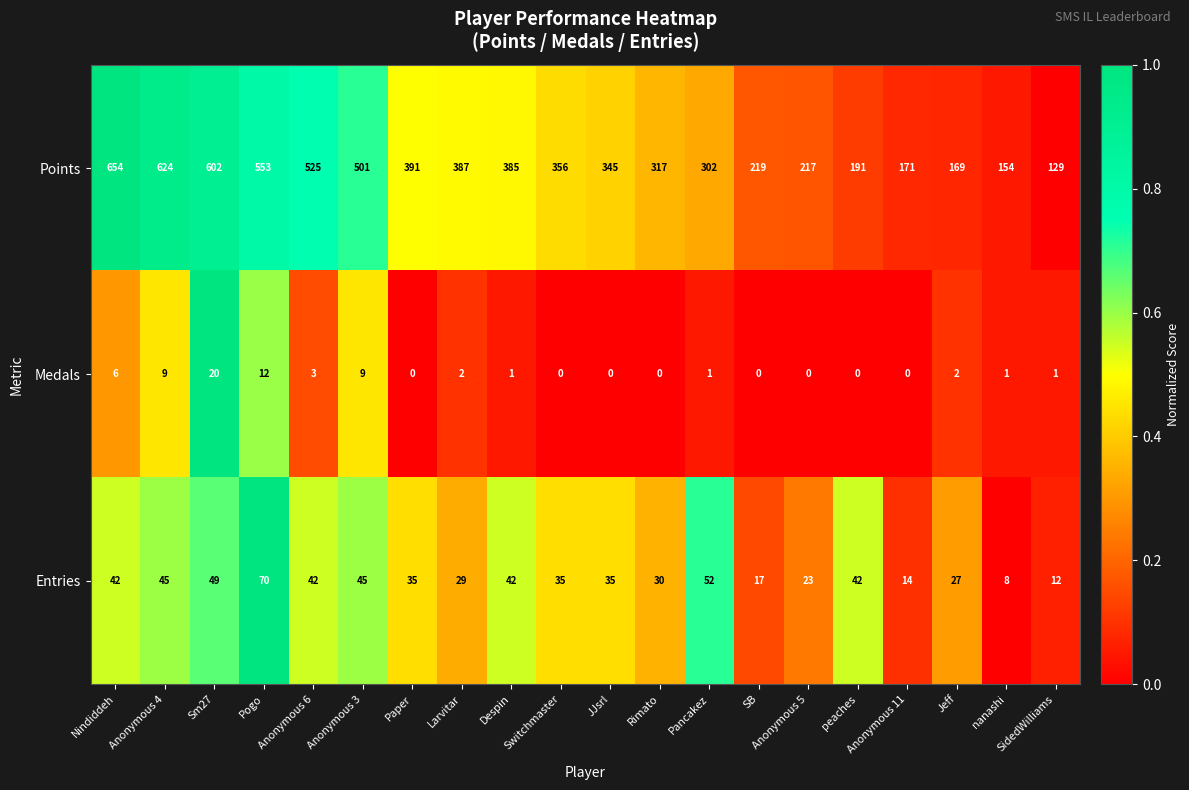

Is it true that Points equals 654 at Nindiddeh?

True